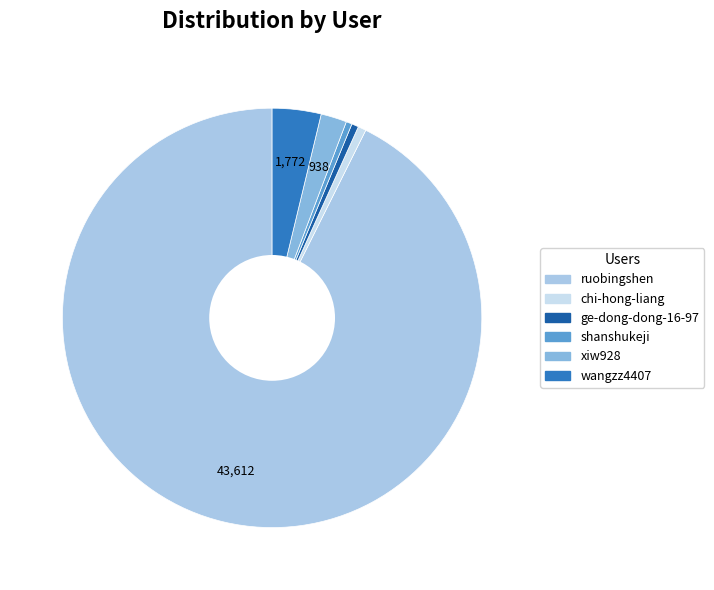

How many slices are in this pie chart?

6